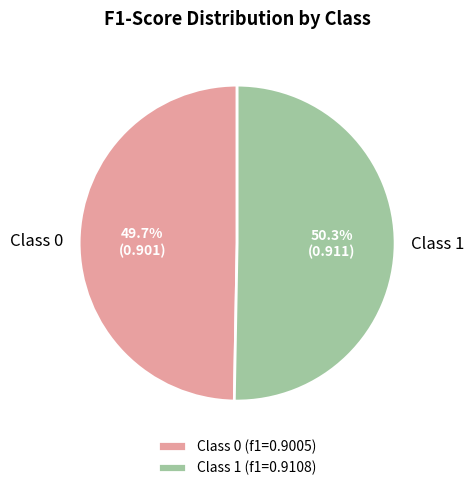

Which category accounts for the majority?

Class 1 (f1=0.9108)